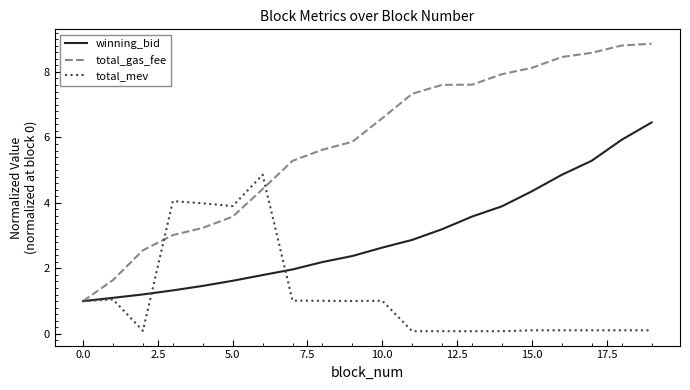

Which series has the largest total across all categories?

total_gas_fee